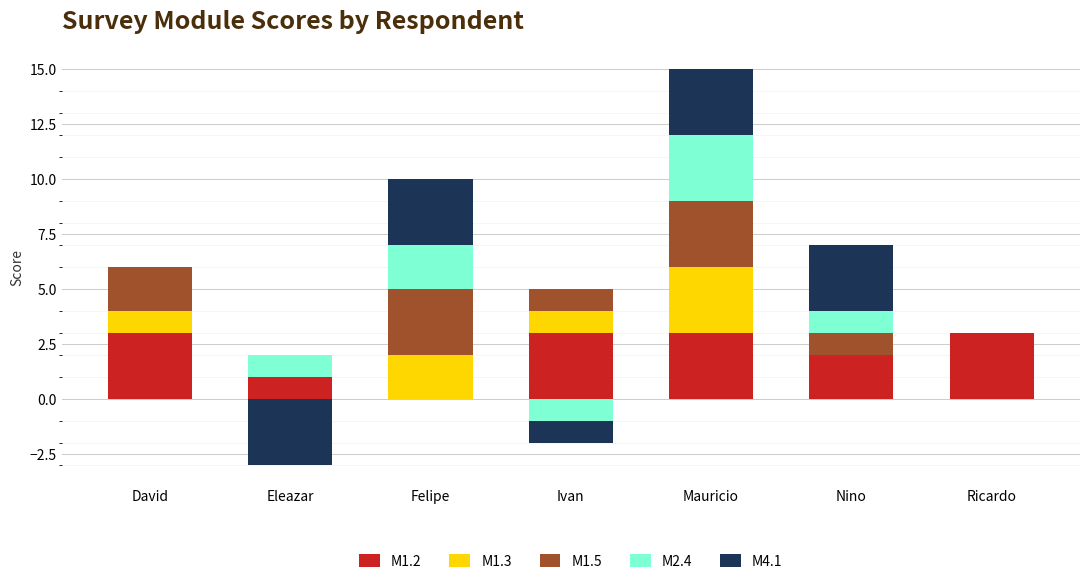

Rank the series at Nino from highest to lowest value.

M4.1, M1.2, M1.5, M2.4, M1.3